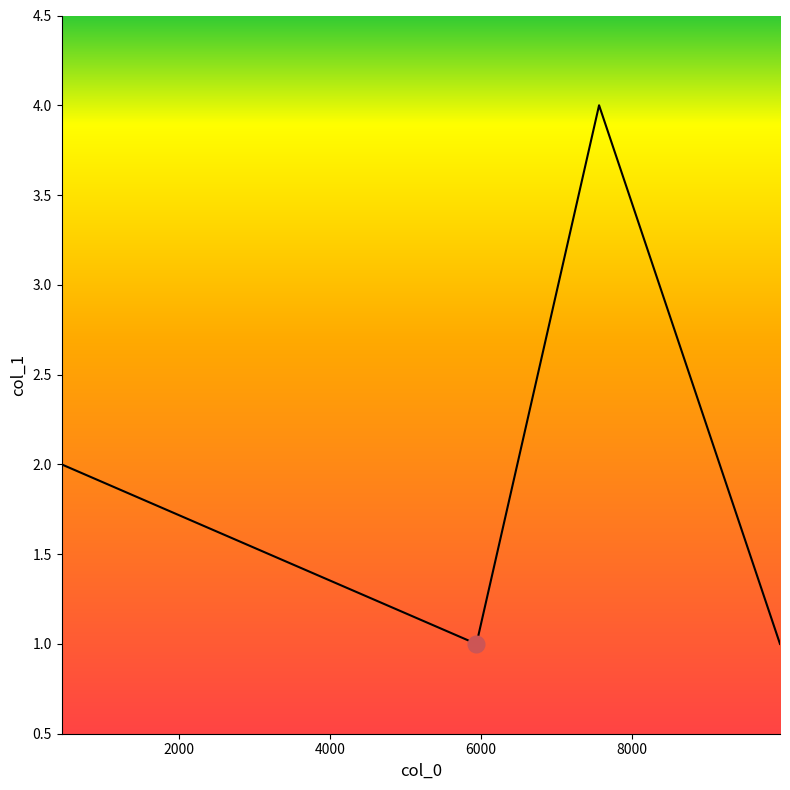

What is the greatest value displayed?

4